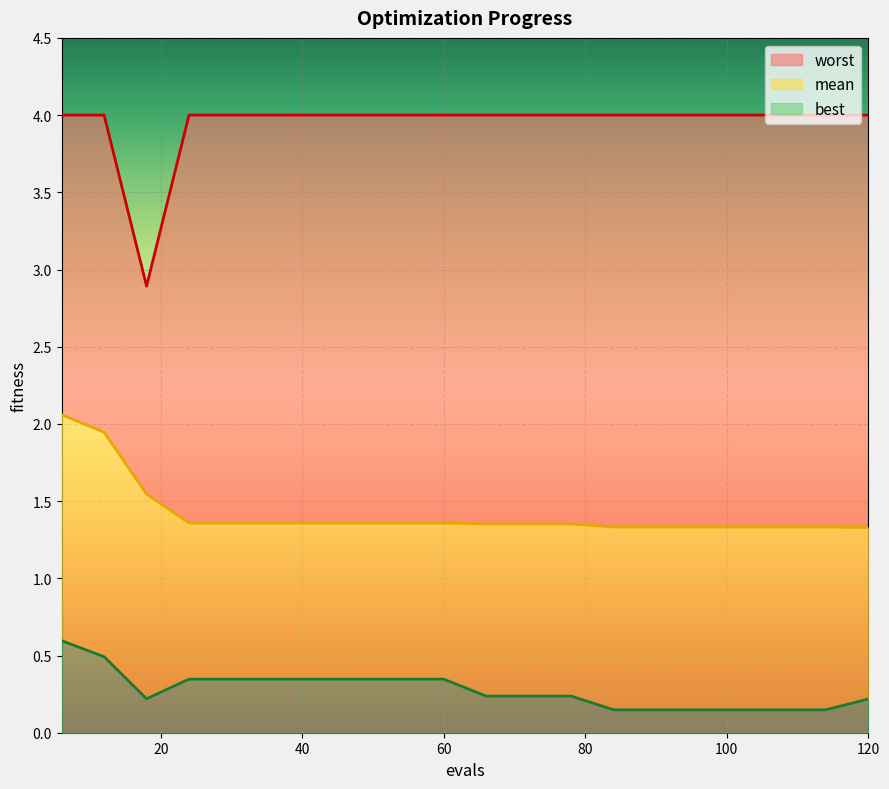

At which label is mean closest to 1?

120